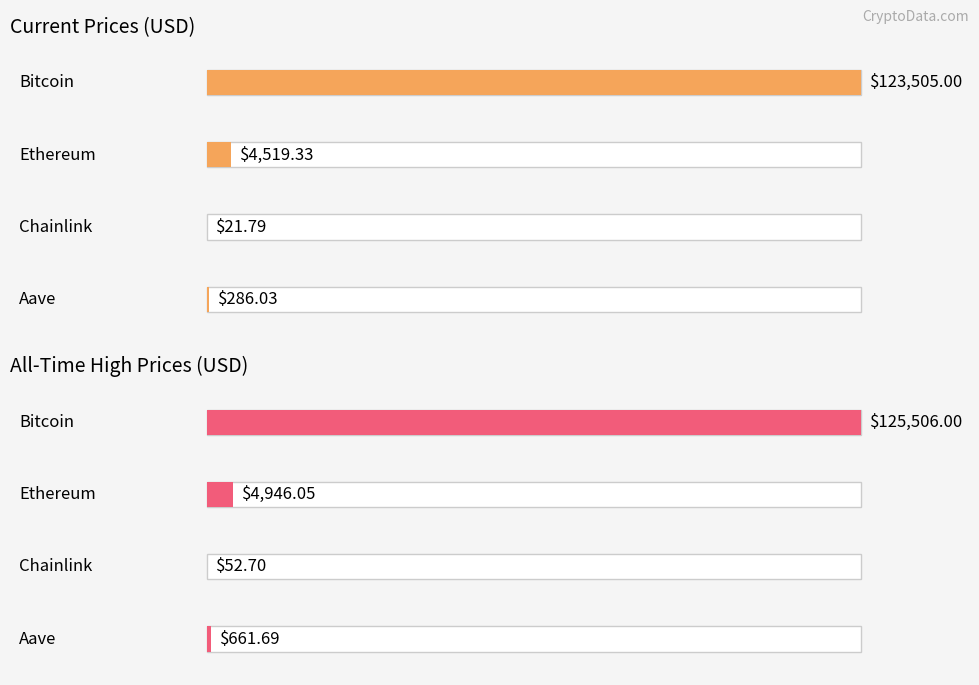

Reading left to right, what are all the values shown in this chart?

price: 123505.0	4519.3	21.8	286.0
allTimeHigh: 125506.0	4946.1	52.7	661.7